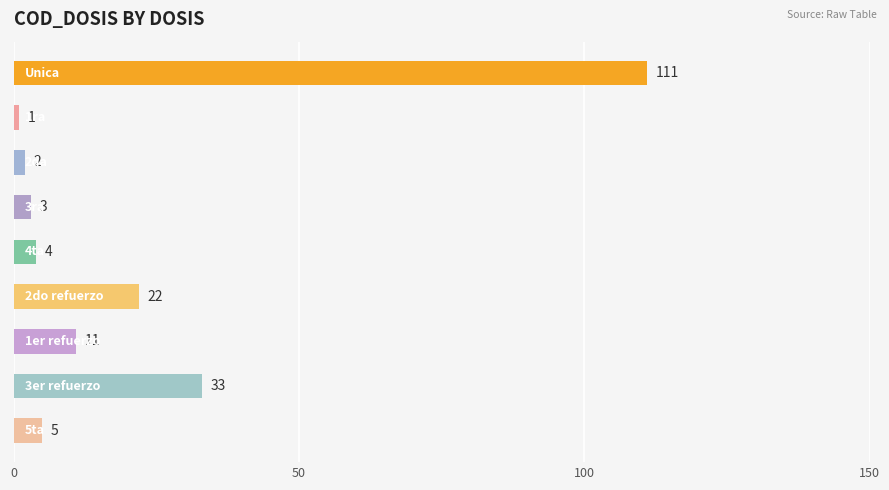

What is the maximum value shown in the chart?

111